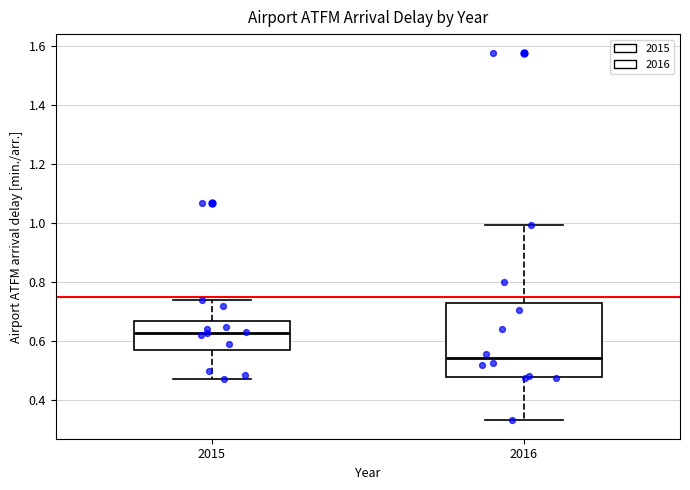

Where is the lower edge of the box at x = 2015 on the y-axis? The values are not printed on the chart, so give them approximately, as read against the axis.

0.56